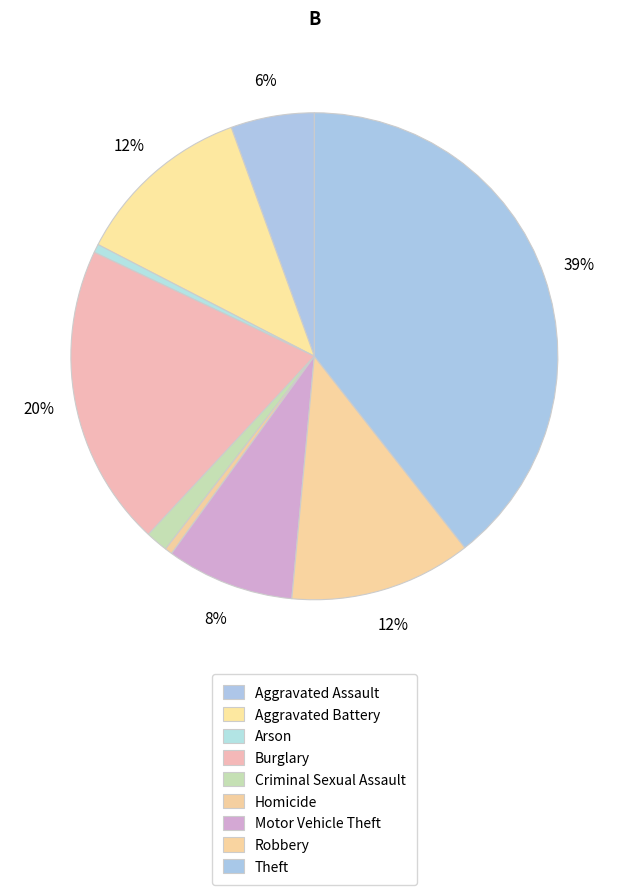

How many segments does this pie chart have?

9